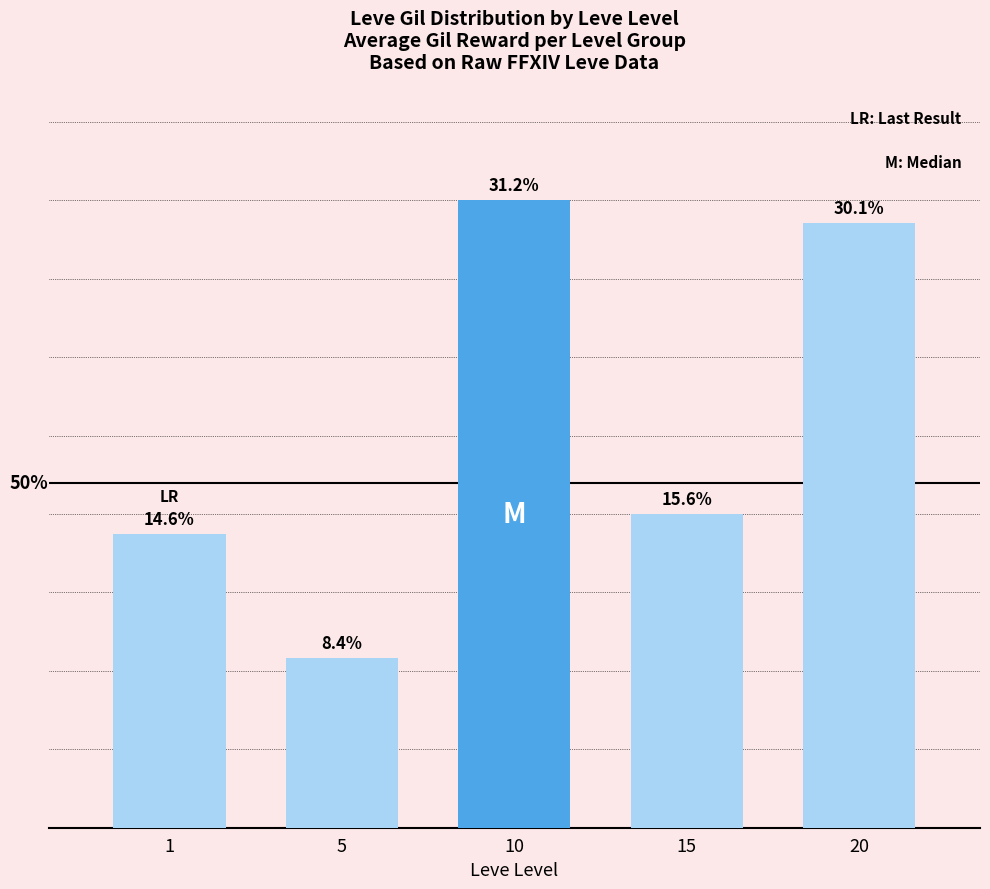

List the labels in order of value, largest first.

10, 20, 15, 1, 5